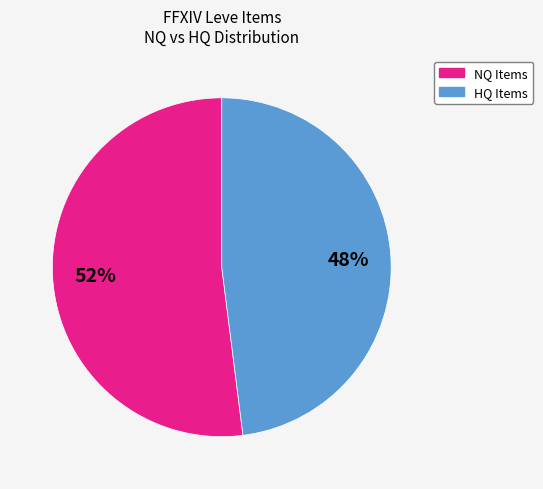

To the nearest percent, what is the average slice percentage?

50%